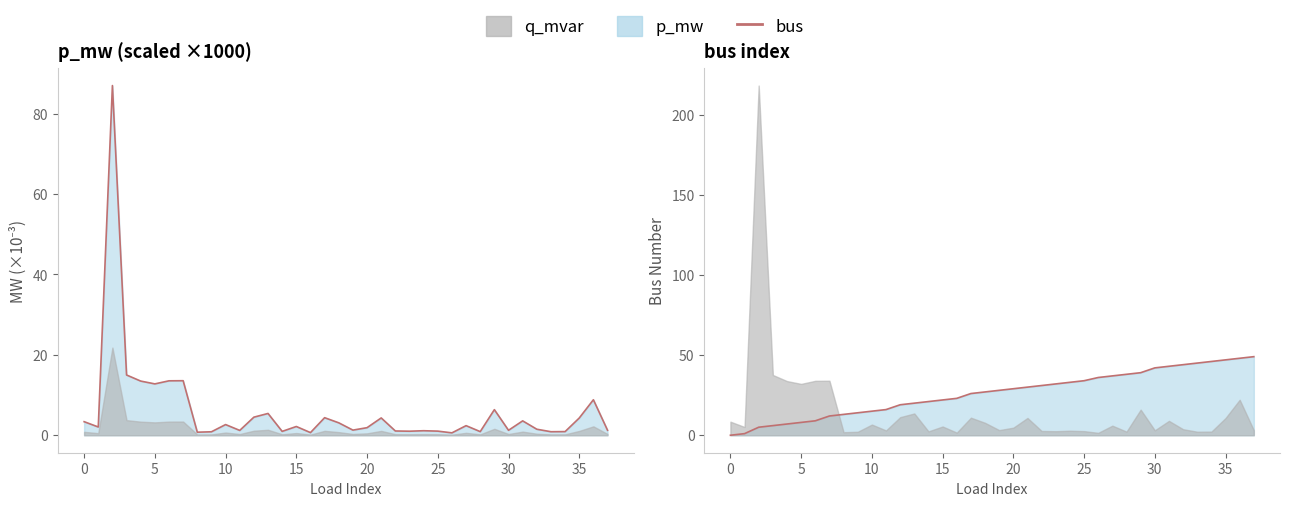

What is the value of the bus point at the 33rd from the left?

44.0